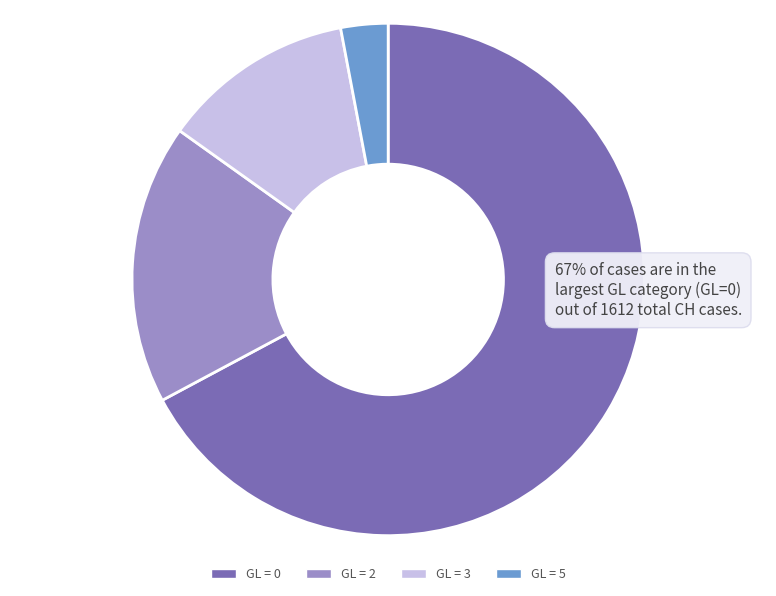

How many segments does this pie chart have?

4